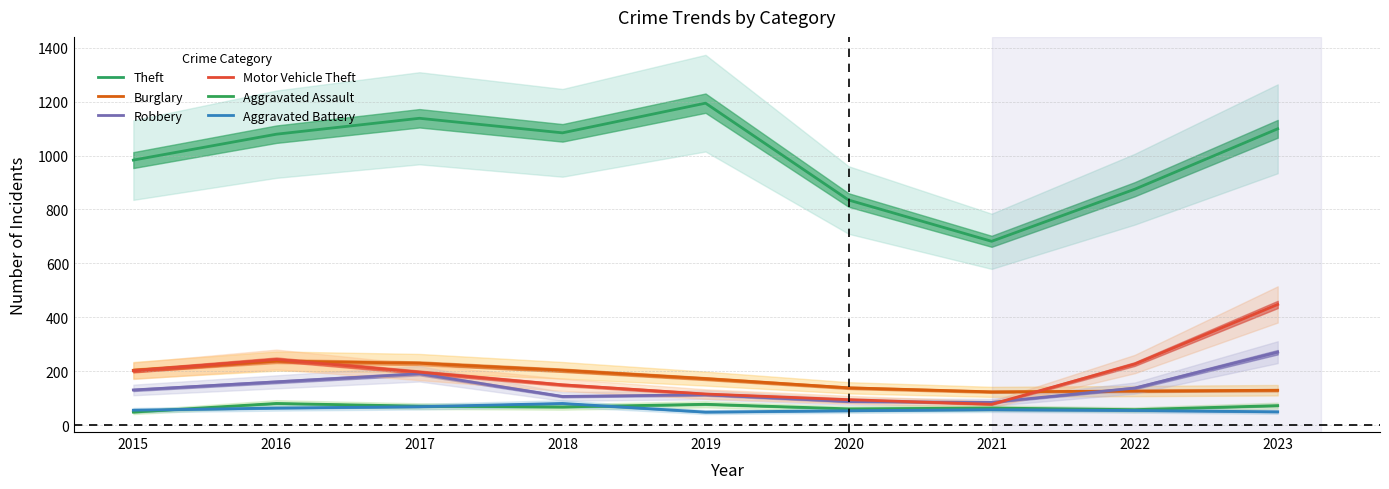

What value does the Theft series have at 2020?

835